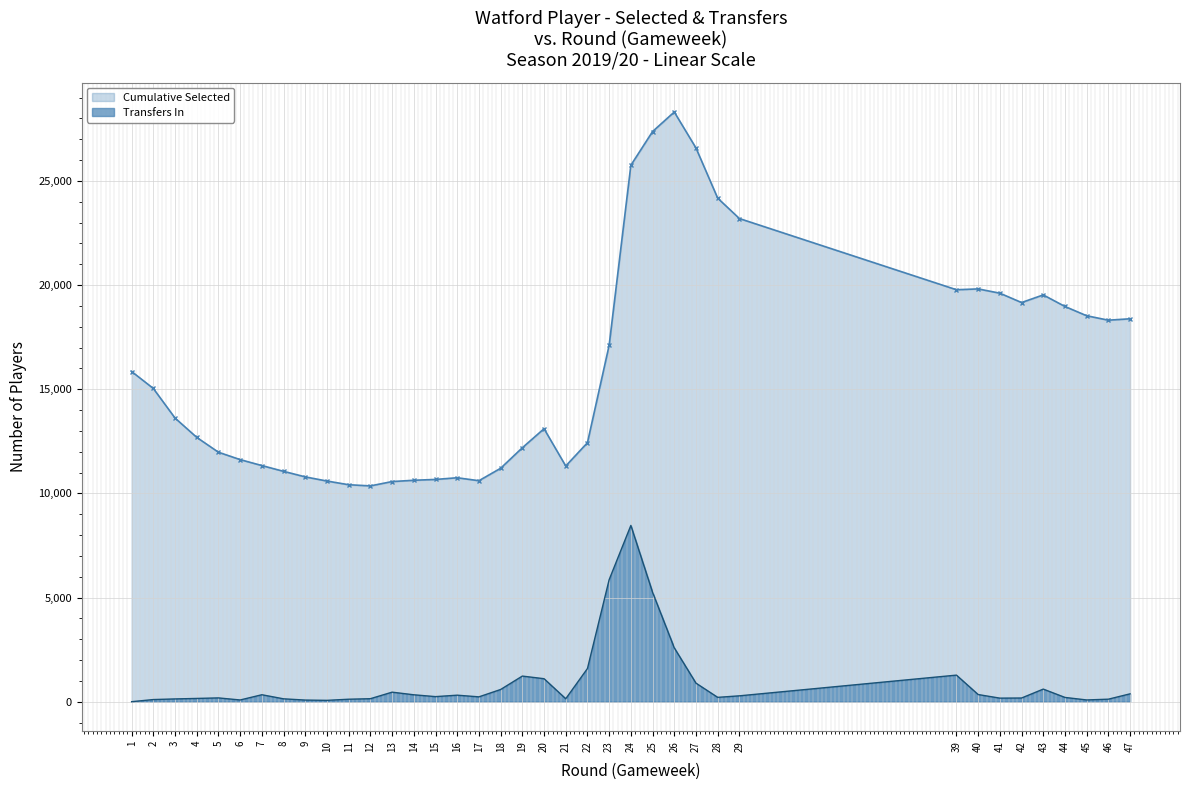

What are all the series names shown in the legend?

Cumulative Selected, Transfers In